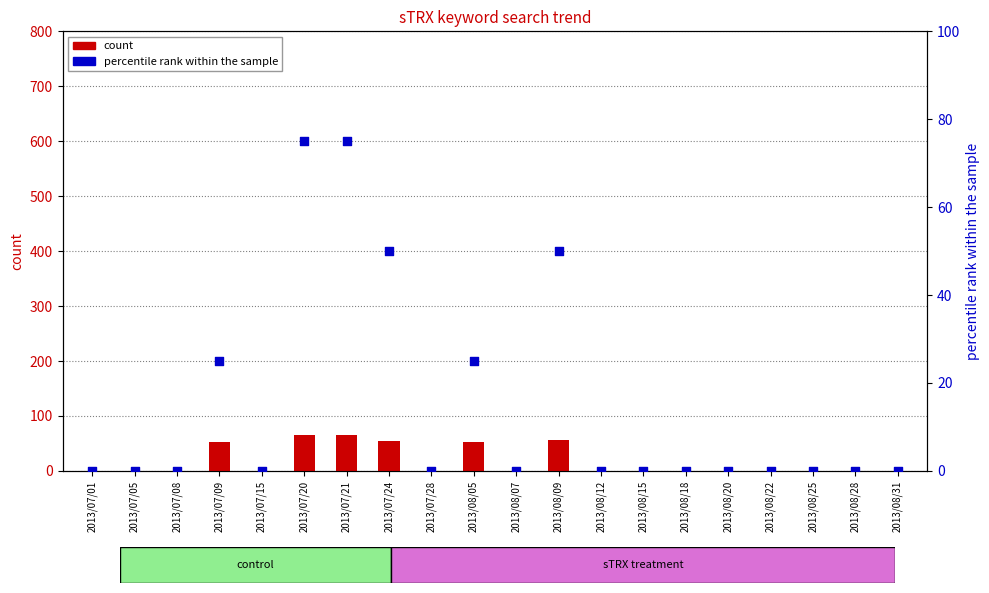

Is the value of count at 2013/08/05 greater than the value of percentile rank within the sample at 2013/07/20?

No